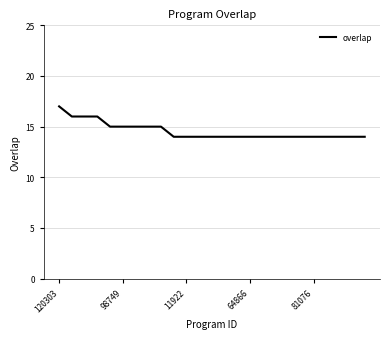

What is the maximum value shown in the chart?

17